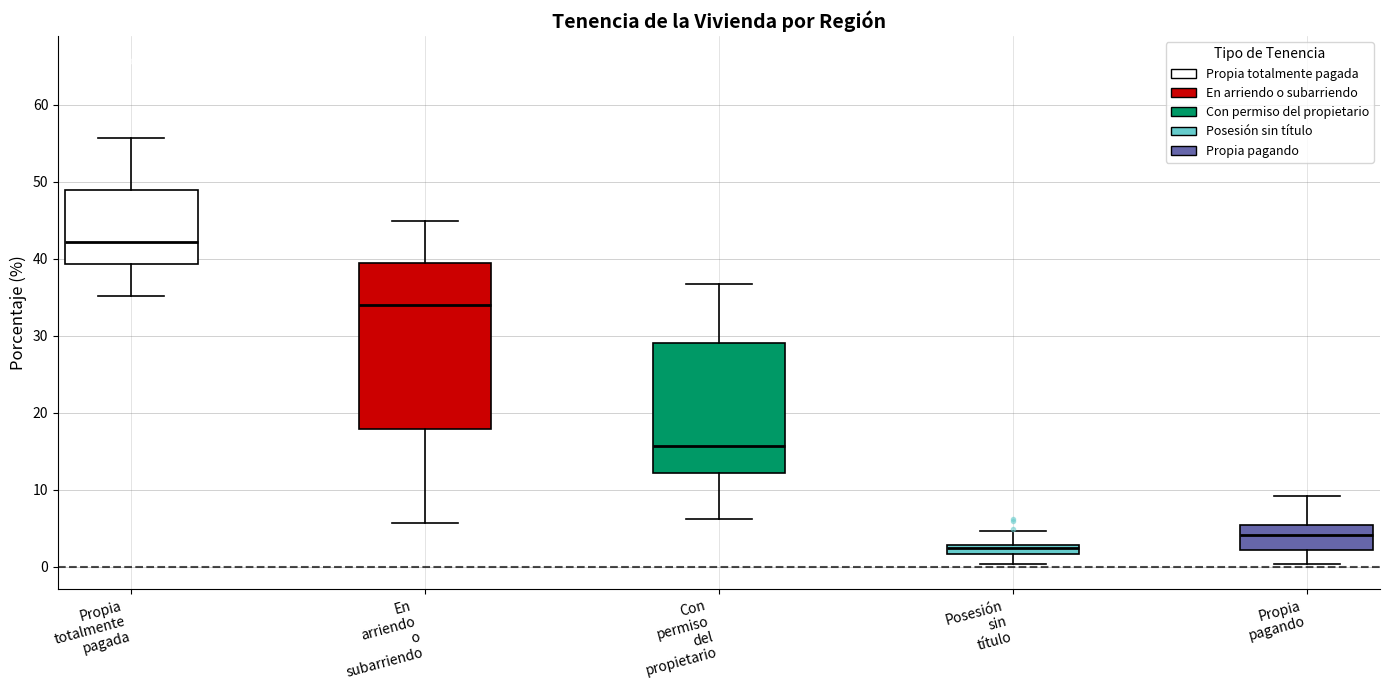

Where is the upper edge of the box for Propia totalmente pagada on the y-axis? The values are not printed on the chart, so give them approximately, as read against the axis.

49